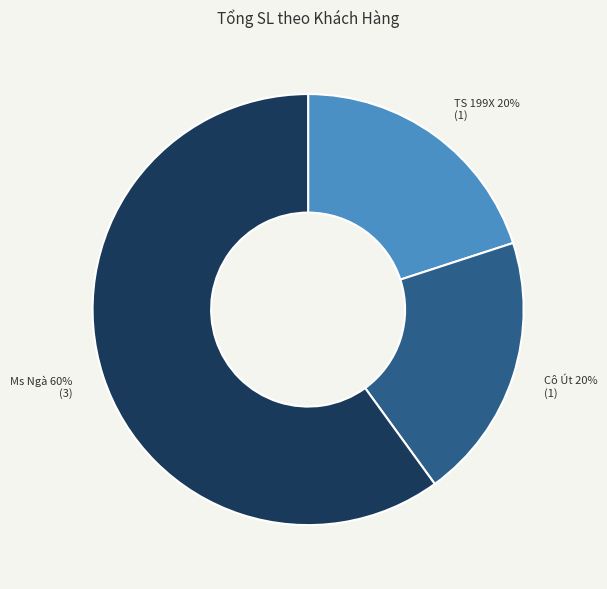

What is the majority slice?

Ms Ngà